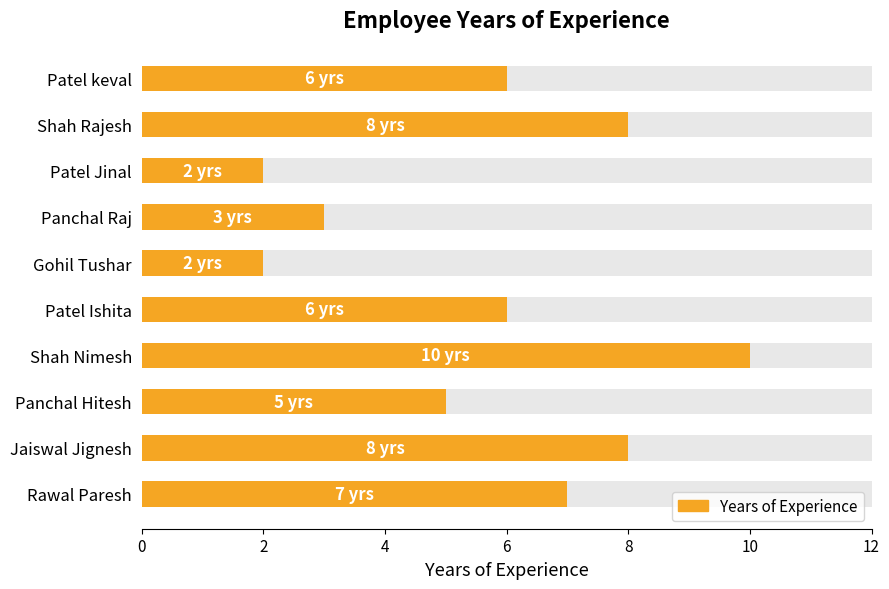

How many values are between 3 and 8?

7